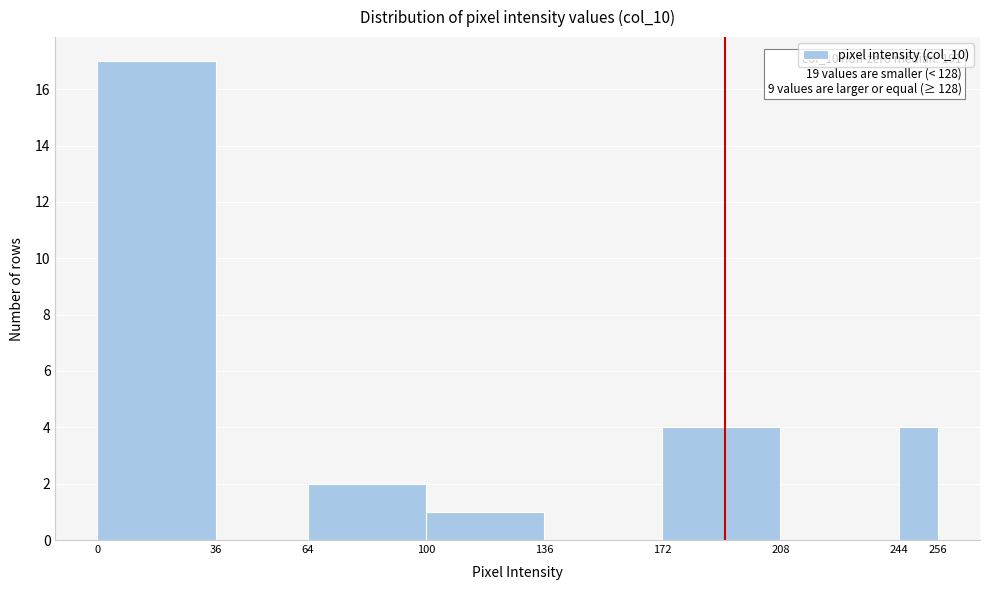

Which range on the x-axis has the tallest bar?

0 to 36